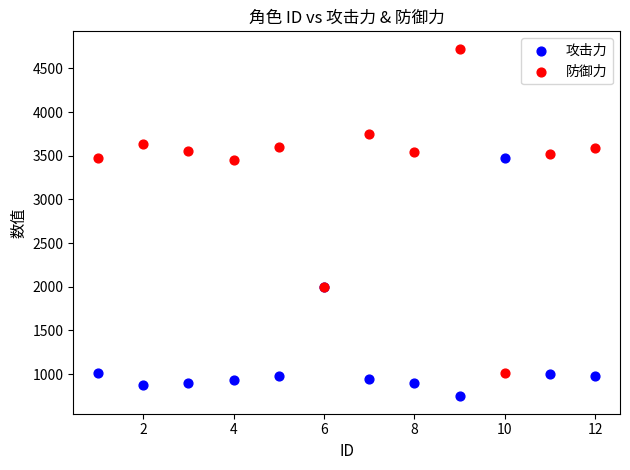

What is the X range (max minus min) for the scatter plot?

11.0